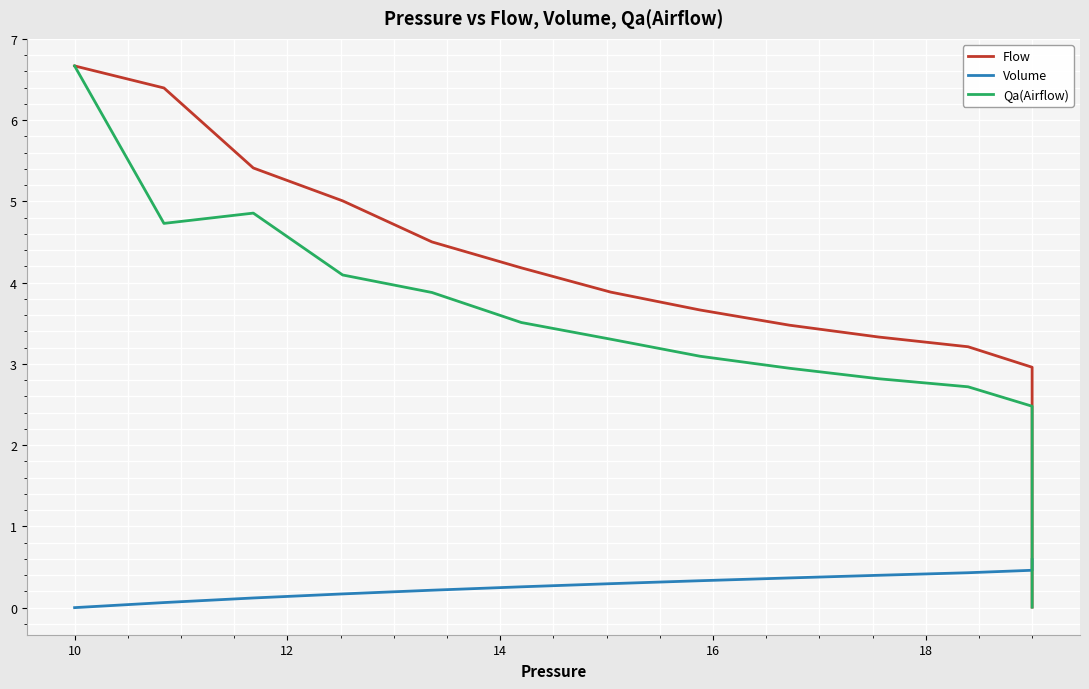

Which series has the largest total across all categories?

Flow